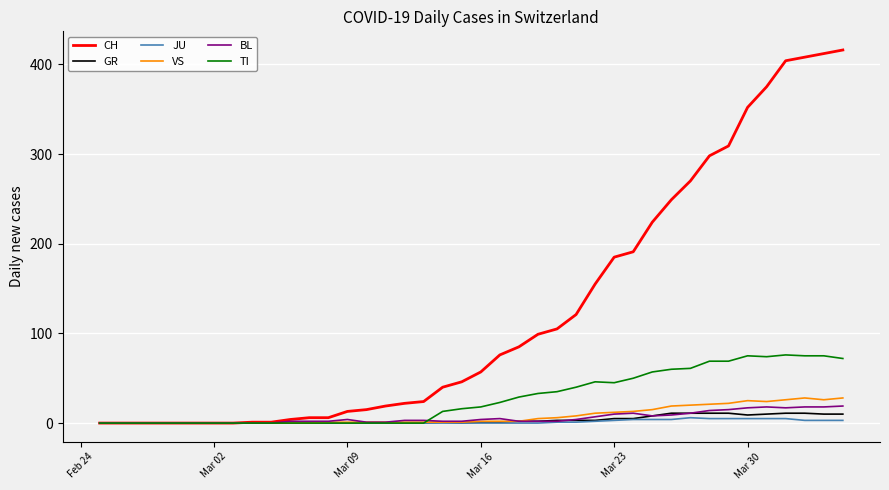

What is the maximum value shown in the chart?

416